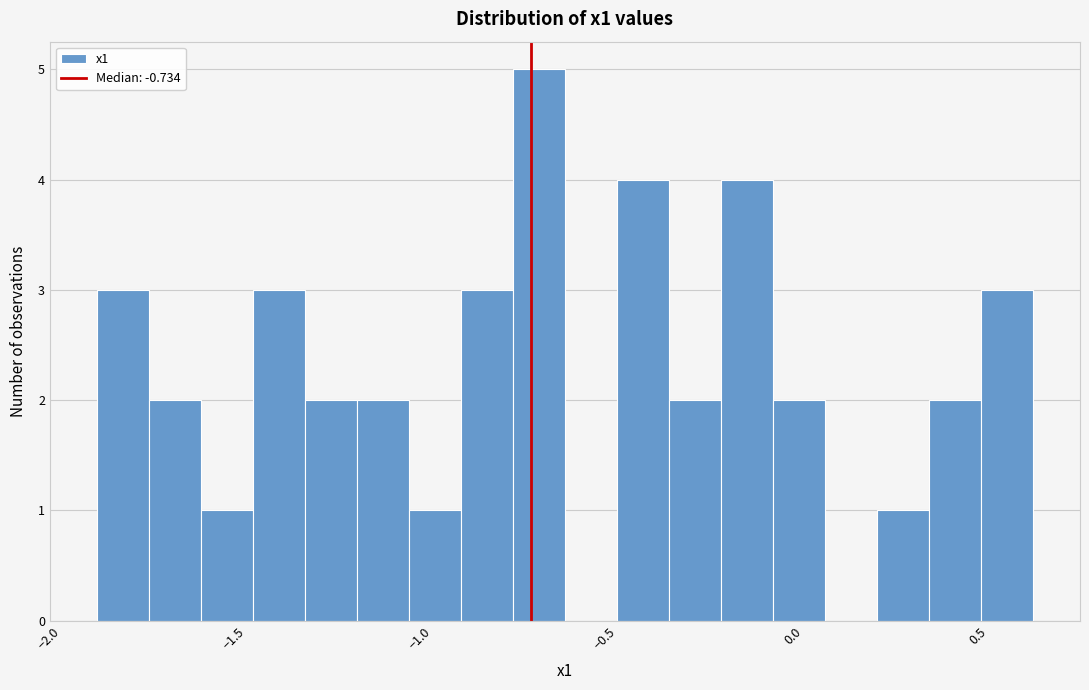

Read against the x-axis, roughly where is the centre of the tallest bar?

-0.70